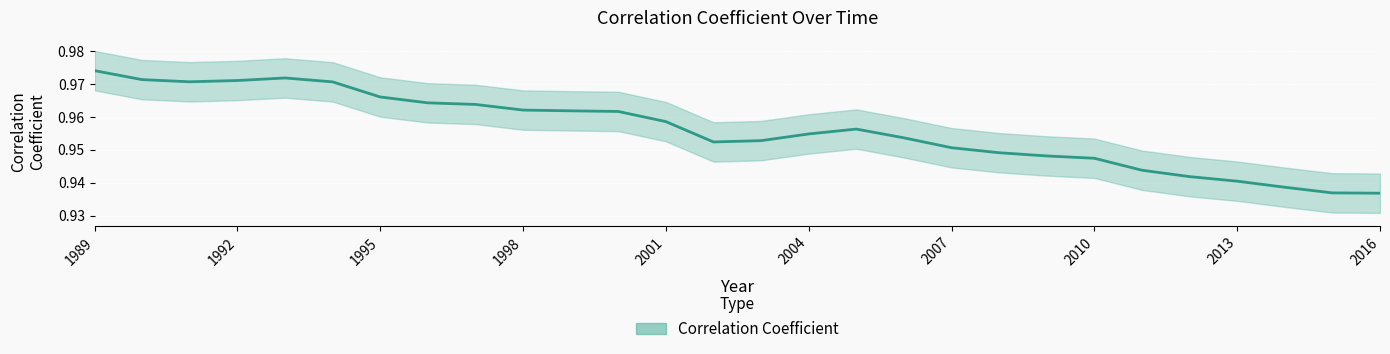

Reading left to right, transcribe all the data shown in this chart.

1.0	1.0	1.0	1.0	1.0	1.0	1.0	1.0	1.0	1.0	1.0	1.0	1.0	1.0	1.0	1.0	1.0	1.0	1.0	0.9	0.9	0.9	0.9	0.9	0.9	0.9	0.9	0.9